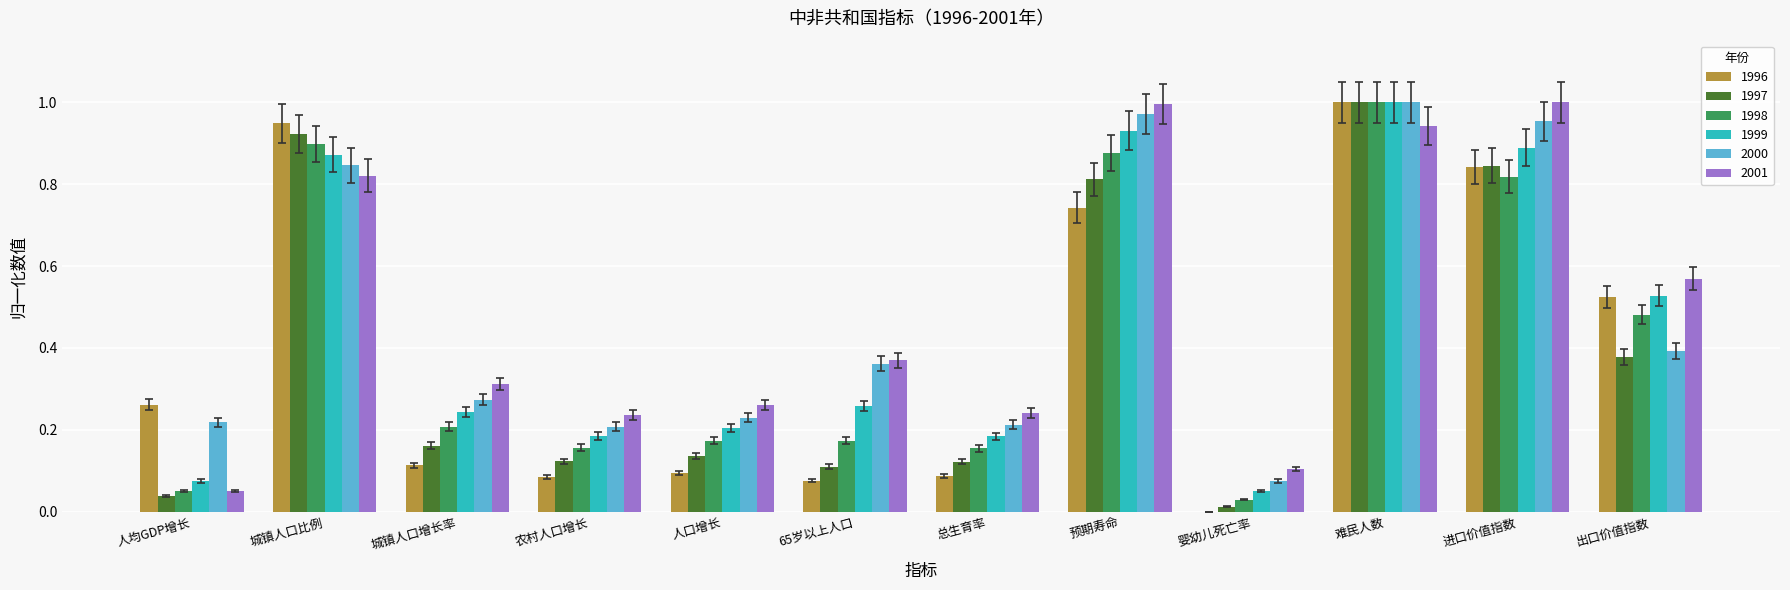

The 2000 series shows 0.3 at 难民人数. True or false?

False